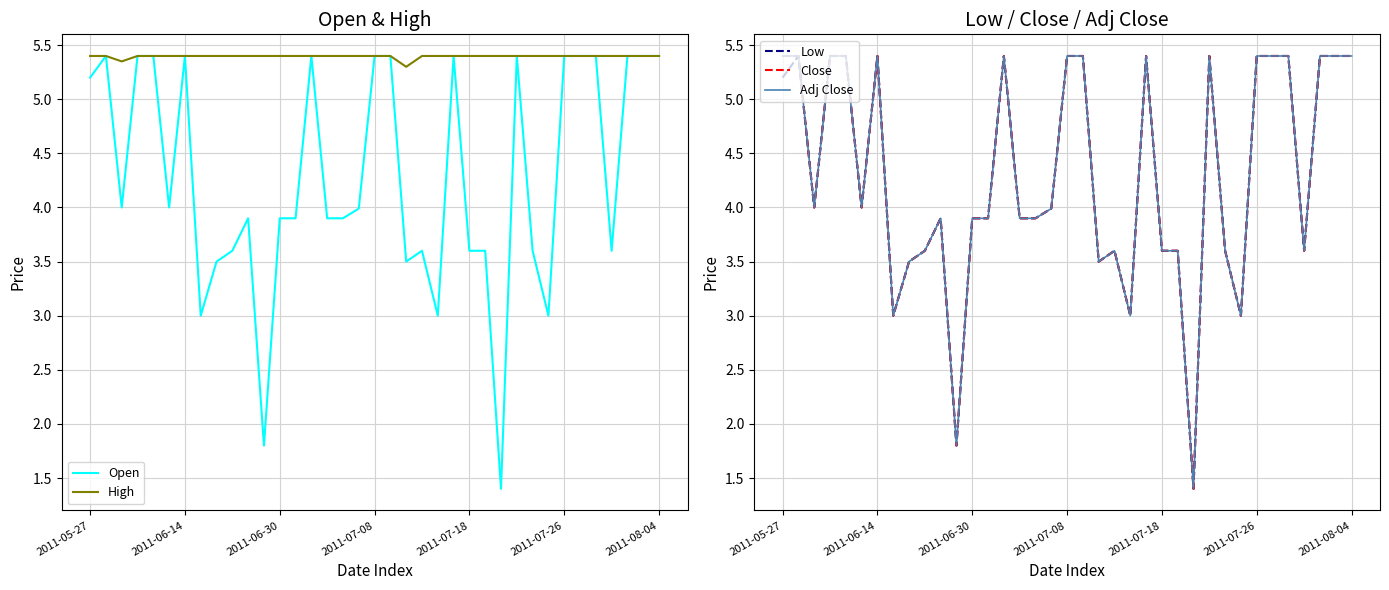

Which has a higher value, 11 or 29?

29